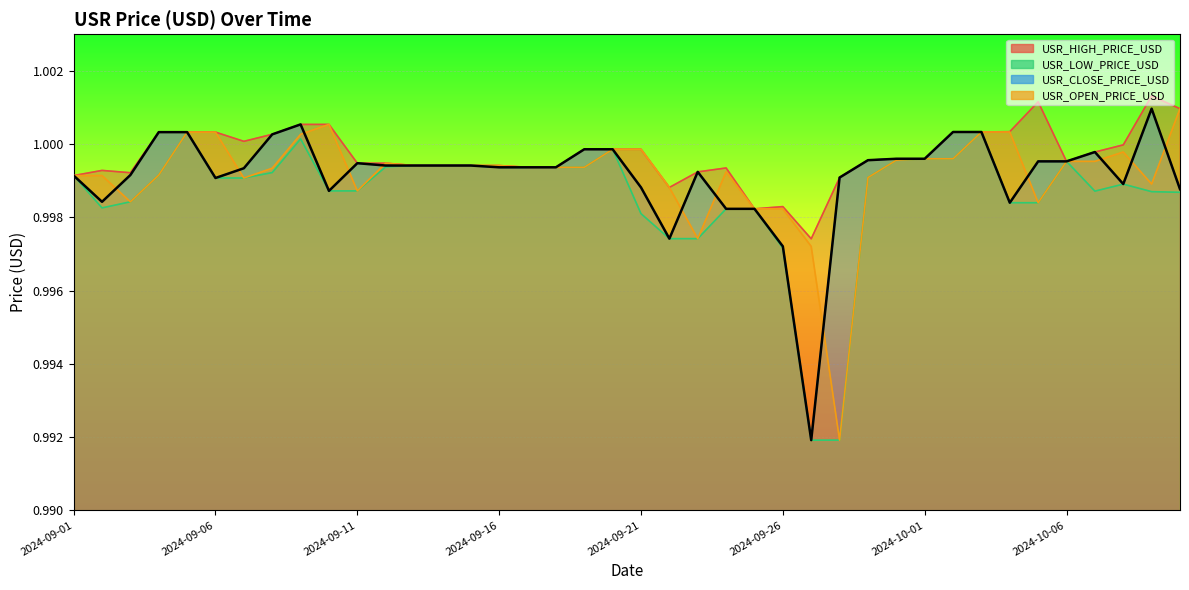

What is the smallest value displayed?

1.0